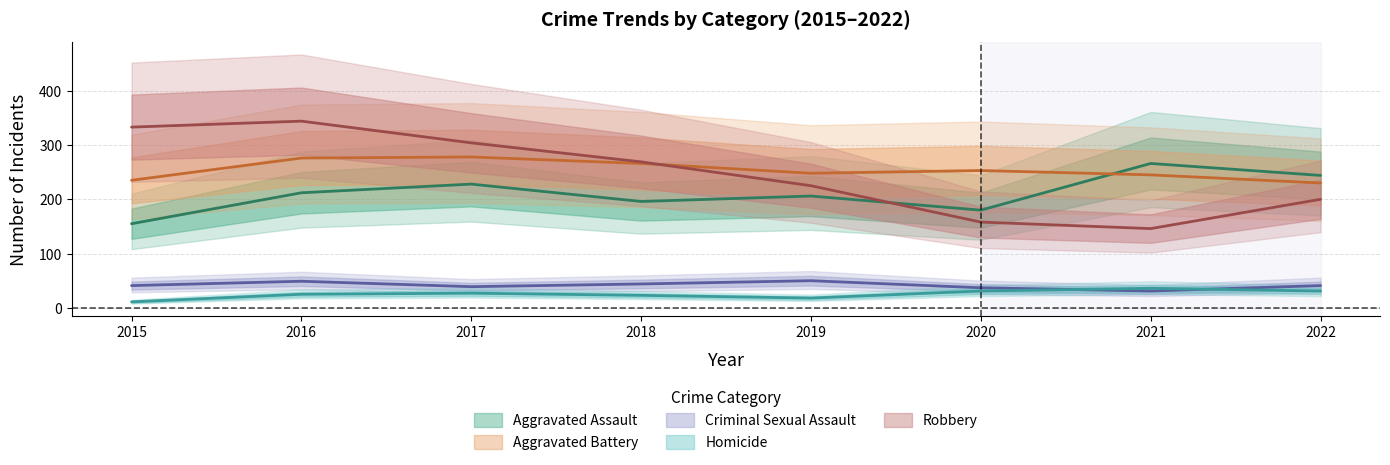

What is the difference between the second highest and minimum values in the Aggravated Assault series?

89